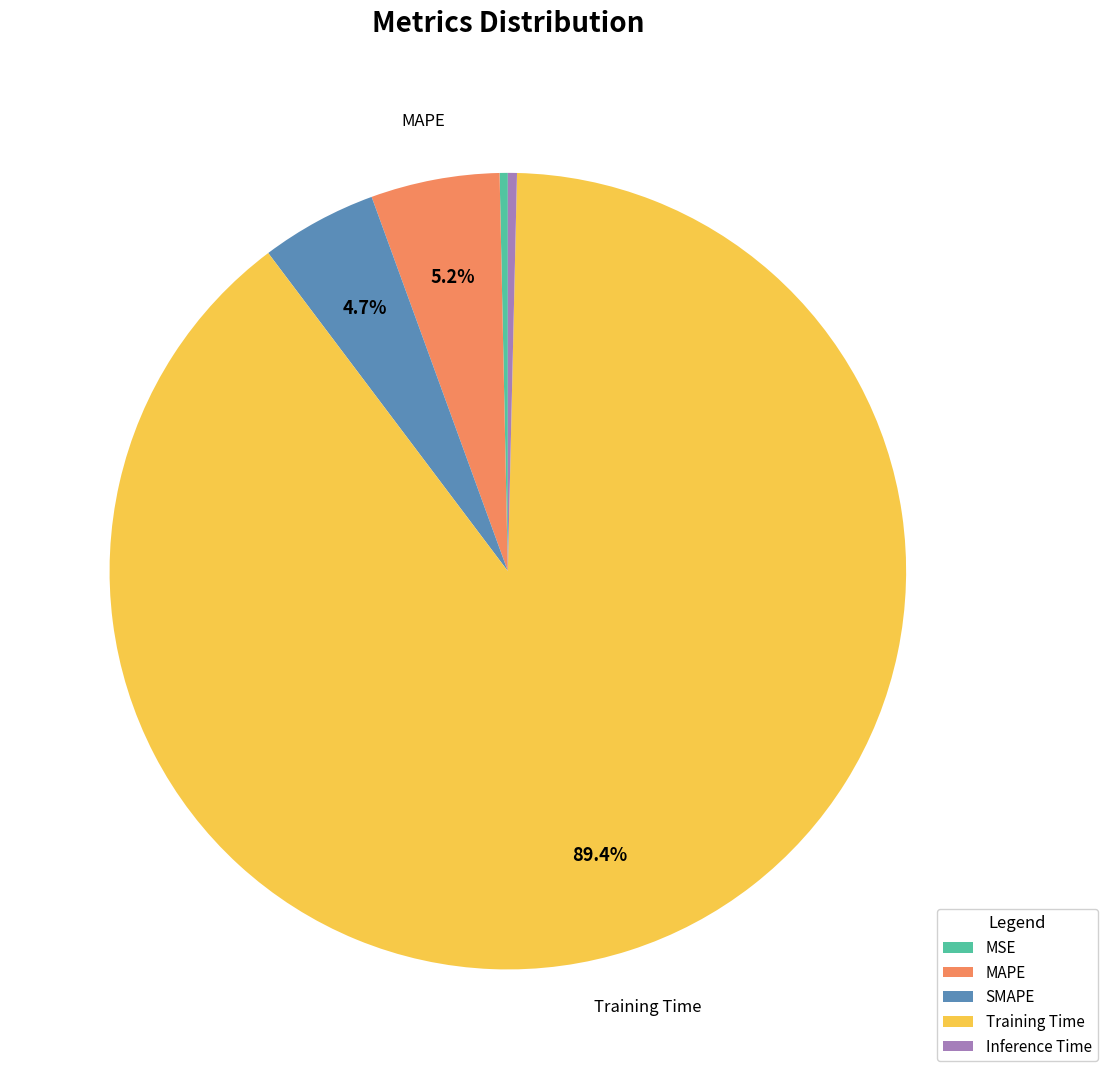

How many segments does this pie chart have?

5